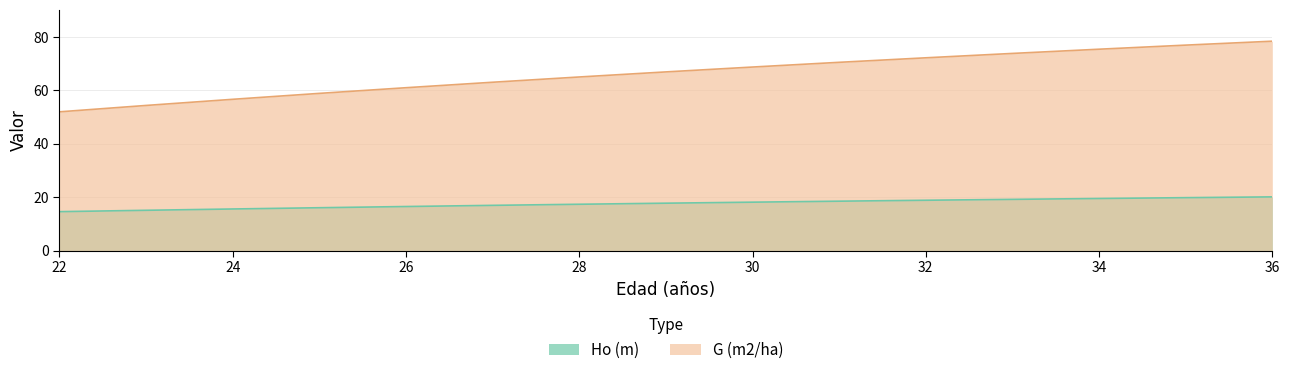

What is the difference between the maximum and minimum values in the G (m2/ha) series?

26.5